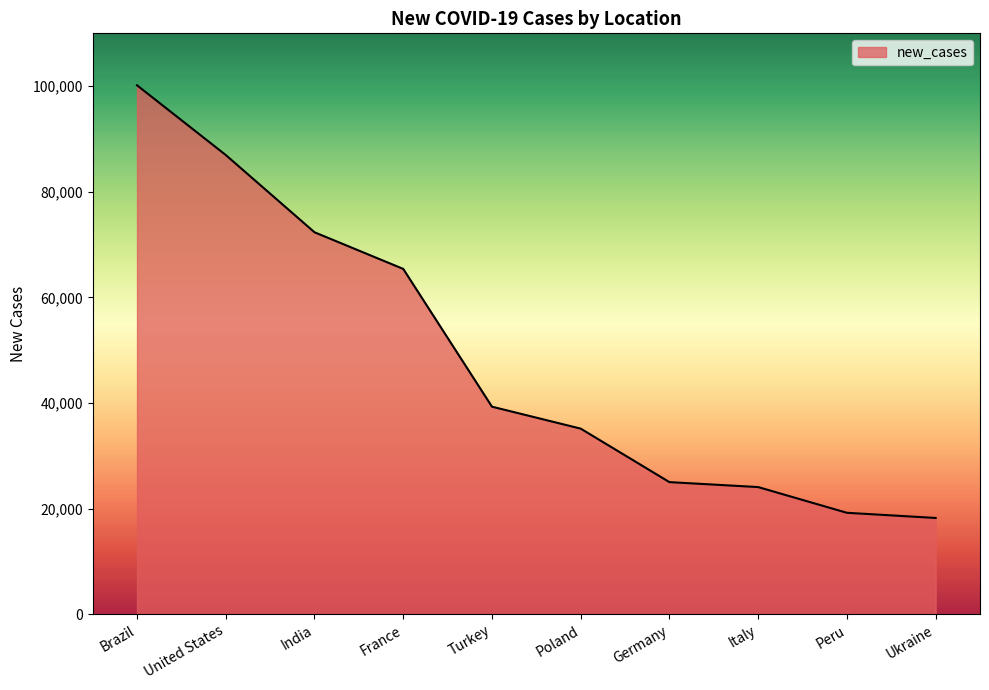

What is the change in value from Italy to Ukraine?

-5850